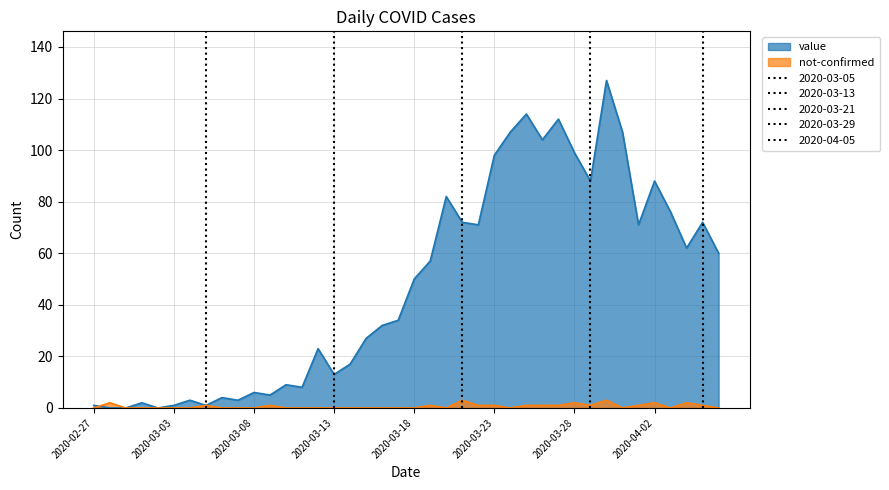

True or false: not-confirmed has more than 0 points higher than both neighbors.

True